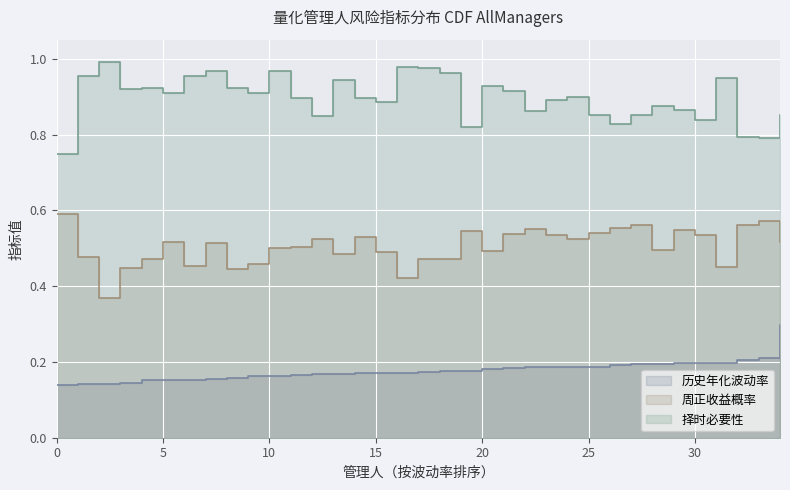

Rank the series by their maximum value, from highest to lowest.

择时必要性, 周正收益概率, 历史年化波动率